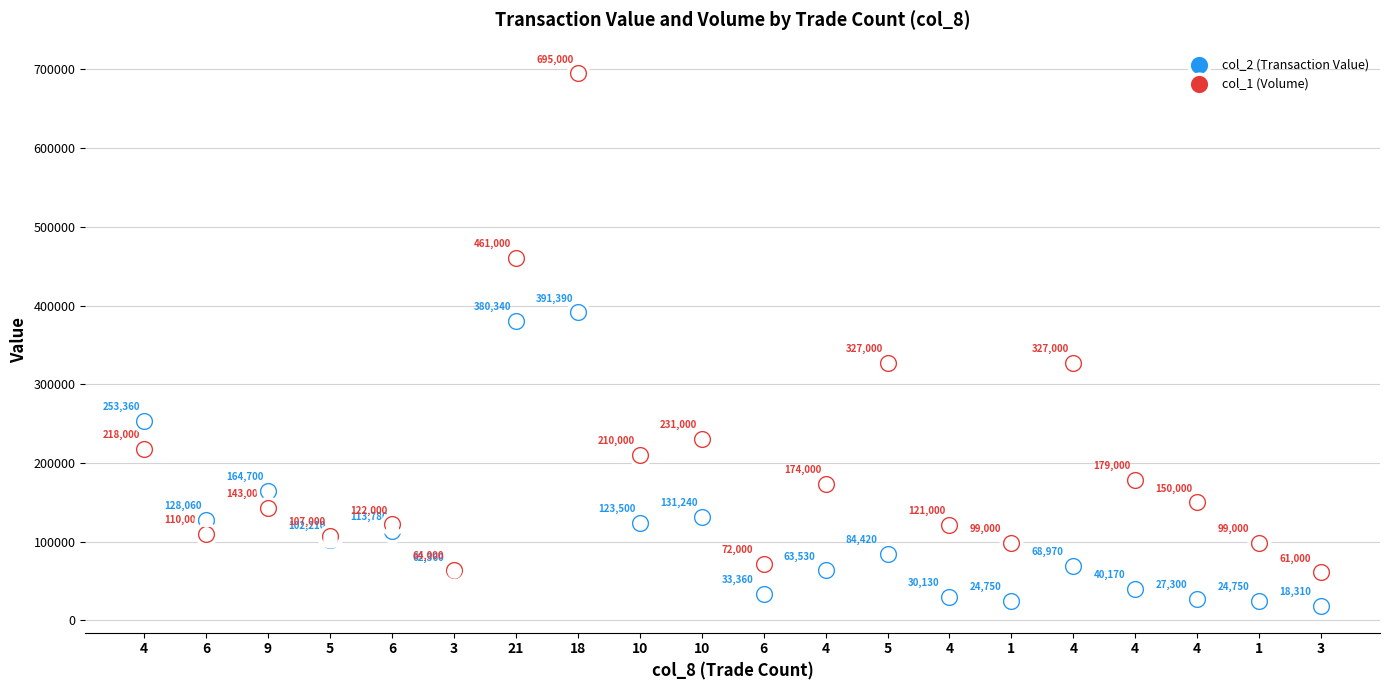

Which series has the largest Y range (max minus min)?

col_1 (Volume)